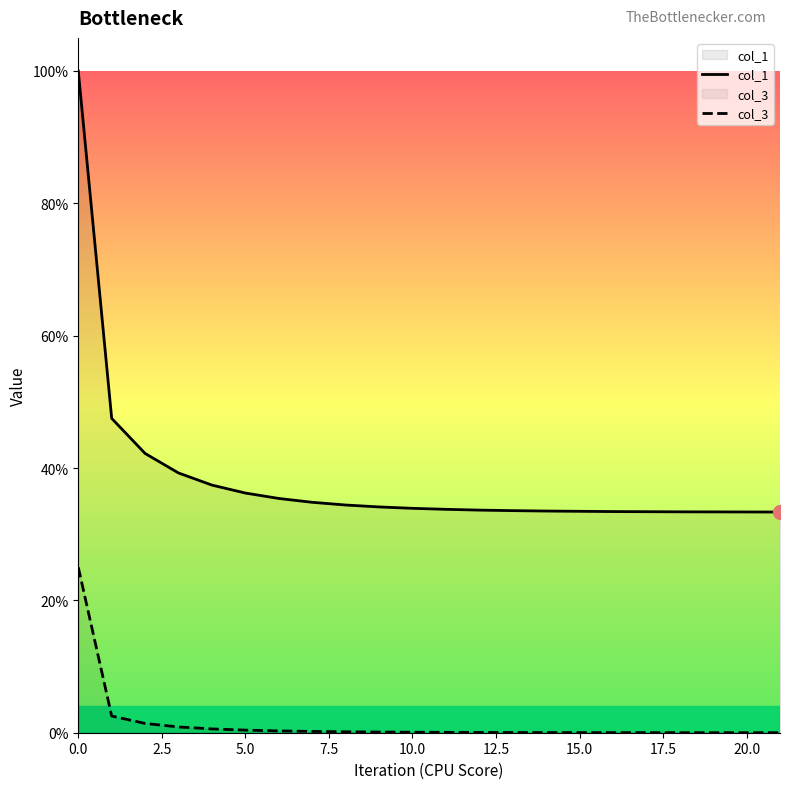

True or false: col_1 and col_3 cross at least once.

False